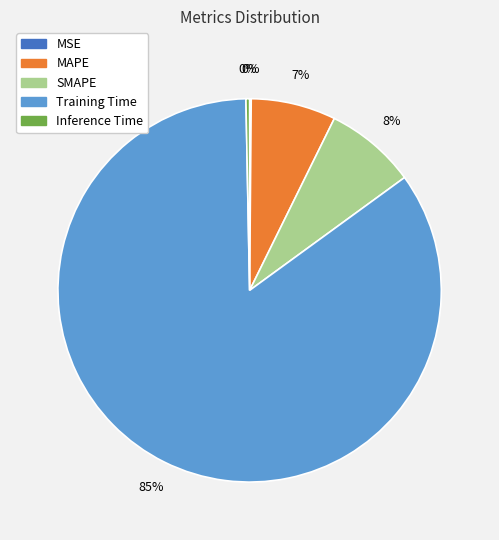

Is it true that MAPE is 20% of the pie?

False